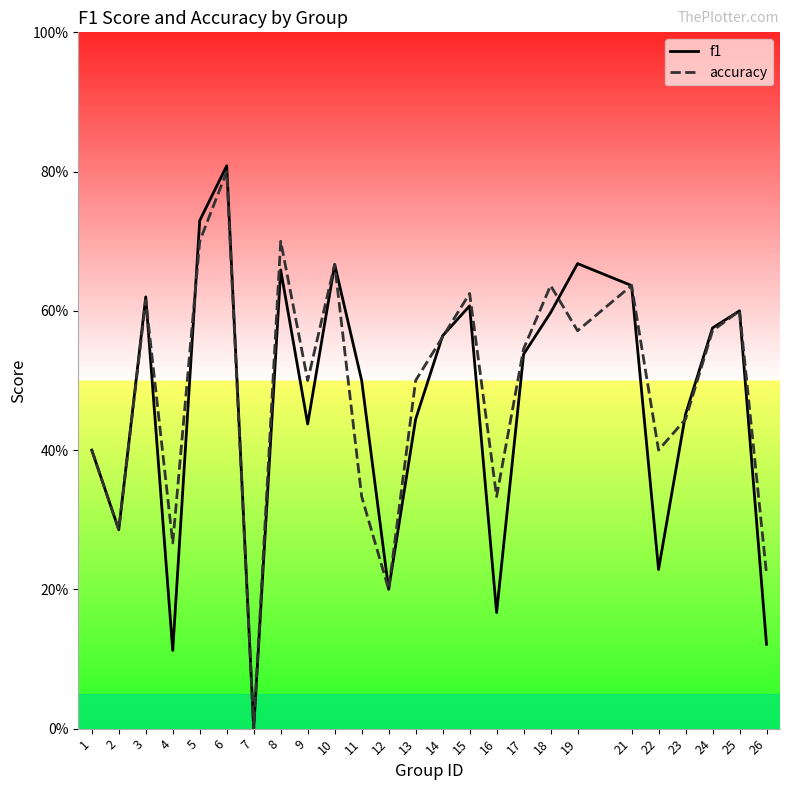

Which series has the largest range (max minus min)?

f1